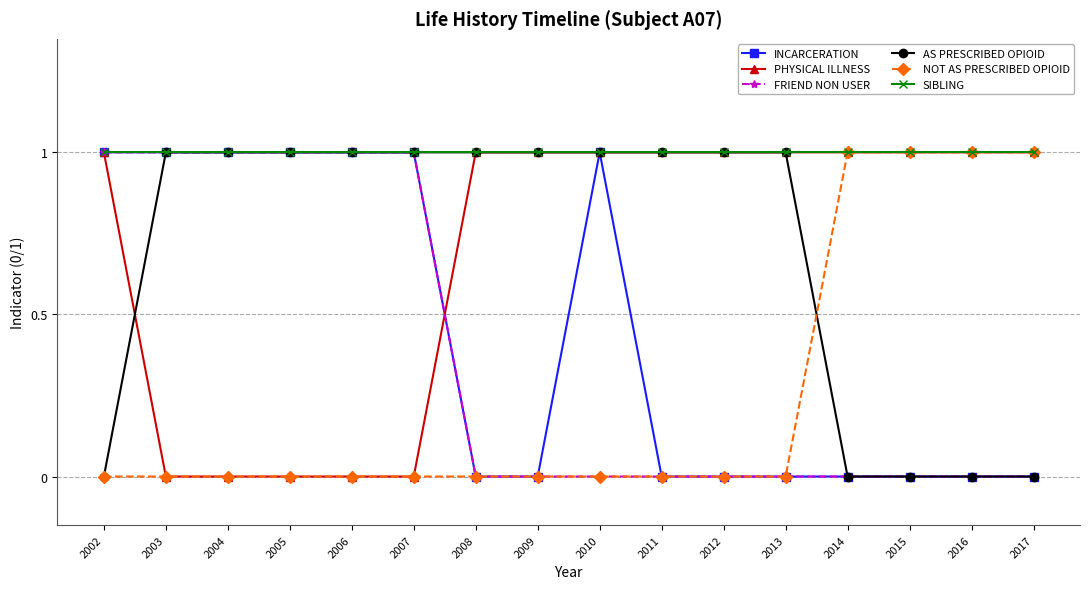

Reading left to right, what are all the values shown in this chart?

INCARCERATION: 2002=1	2003=1	2004=1	2005=1	2006=1	2007=1	2008=0	2009=0	2010=1	2011=0	2012=0	2013=0	2014=0	2015=0	2016=0	2017=0
PHYSICAL ILLNESS: 2002=1	2003=0	2004=0	2005=0	2006=0	2007=0	2008=1	2009=1	2010=1	2011=1	2012=1	2013=1	2014=1	2015=1	2016=1	2017=1
FRIEND NON USER: 2002=1	2003=1	2004=1	2005=1	2006=1	2007=1	2008=0	2009=0	2010=0	2011=0	2012=0	2013=0	2014=0	2015=0	2016=0	2017=0
AS PRESCRIBED OPIOID: 2002=0	2003=1	2004=1	2005=1	2006=1	2007=1	2008=1	2009=1	2010=1	2011=1	2012=1	2013=1	2014=0	2015=0	2016=0	2017=0
NOT AS PRESCRIBED OPIOID: 2002=0	2003=0	2004=0	2005=0	2006=0	2007=0	2008=0	2009=0	2010=0	2011=0	2012=0	2013=0	2014=1	2015=1	2016=1	2017=1
SIBLING: 2002=1	2003=1	2004=1	2005=1	2006=1	2007=1	2008=1	2009=1	2010=1	2011=1	2012=1	2013=1	2014=1	2015=1	2016=1	2017=1